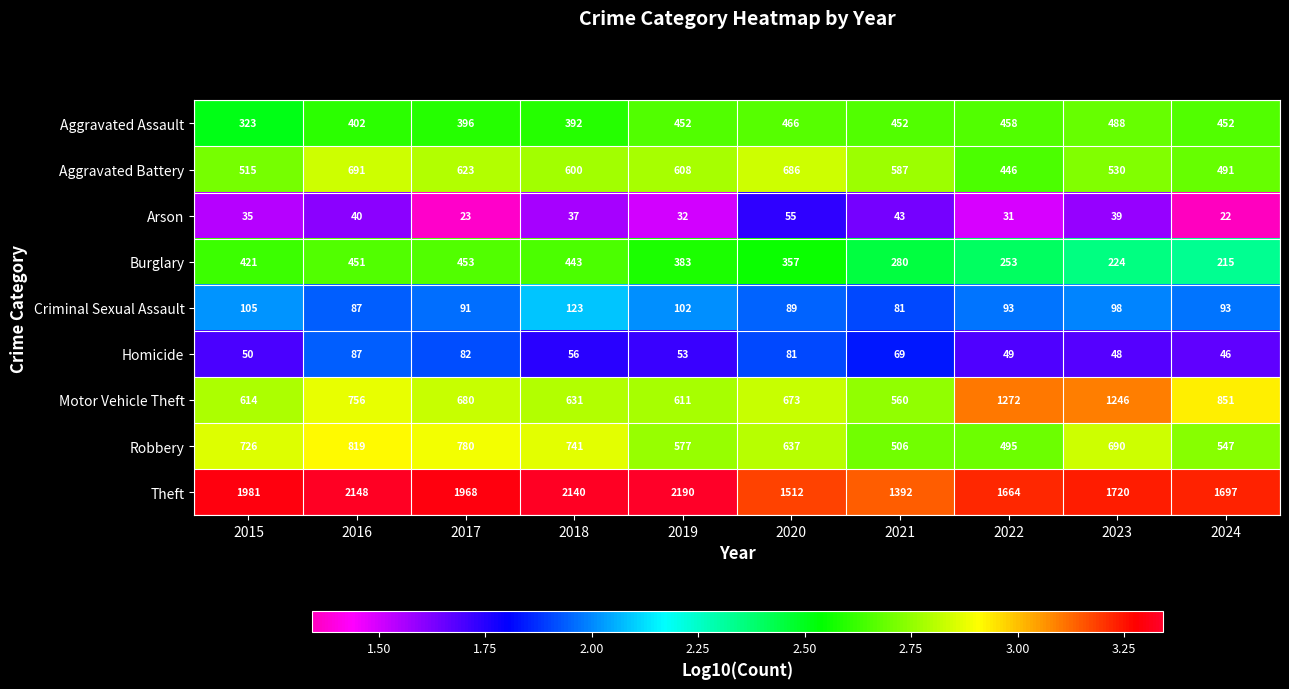

At which label does Theft reach its peak?

2019